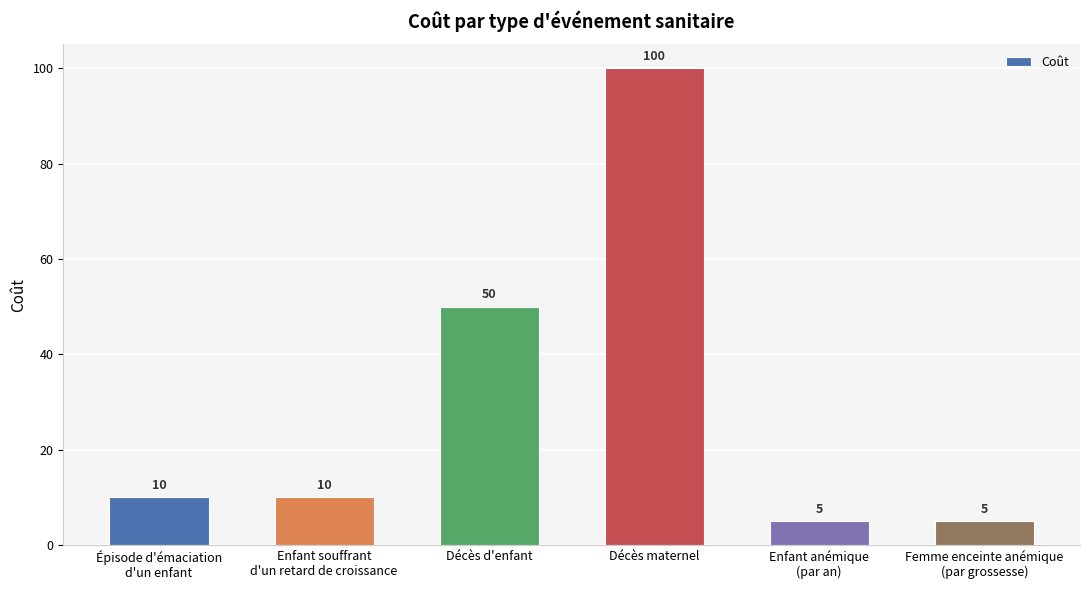

What is the sum of all values?

180